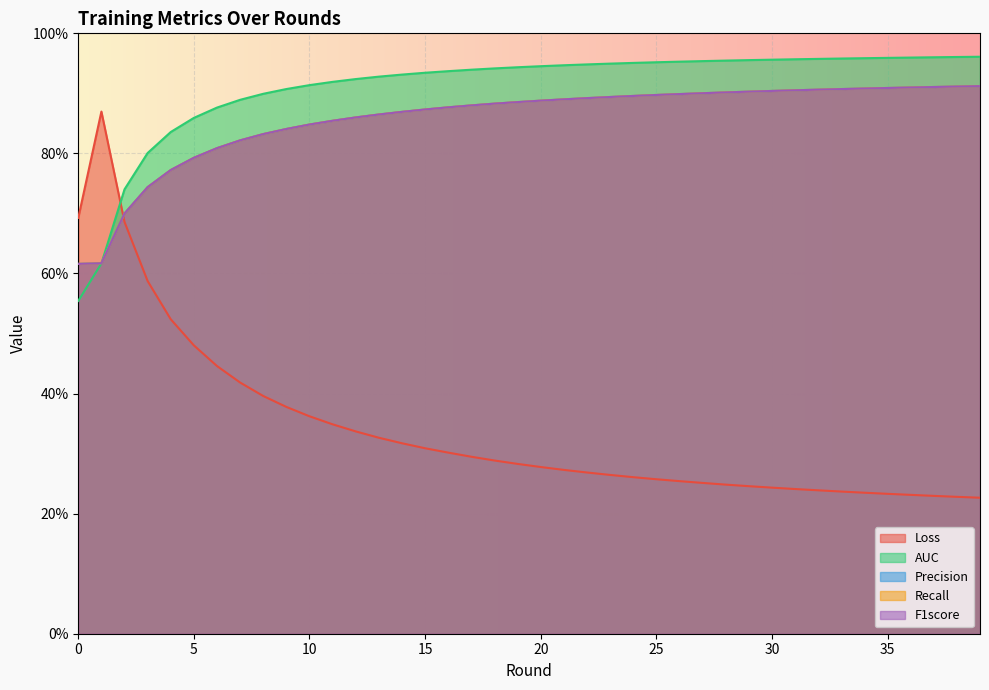

What is the sum of the Loss values at 33 and 8?

0.6